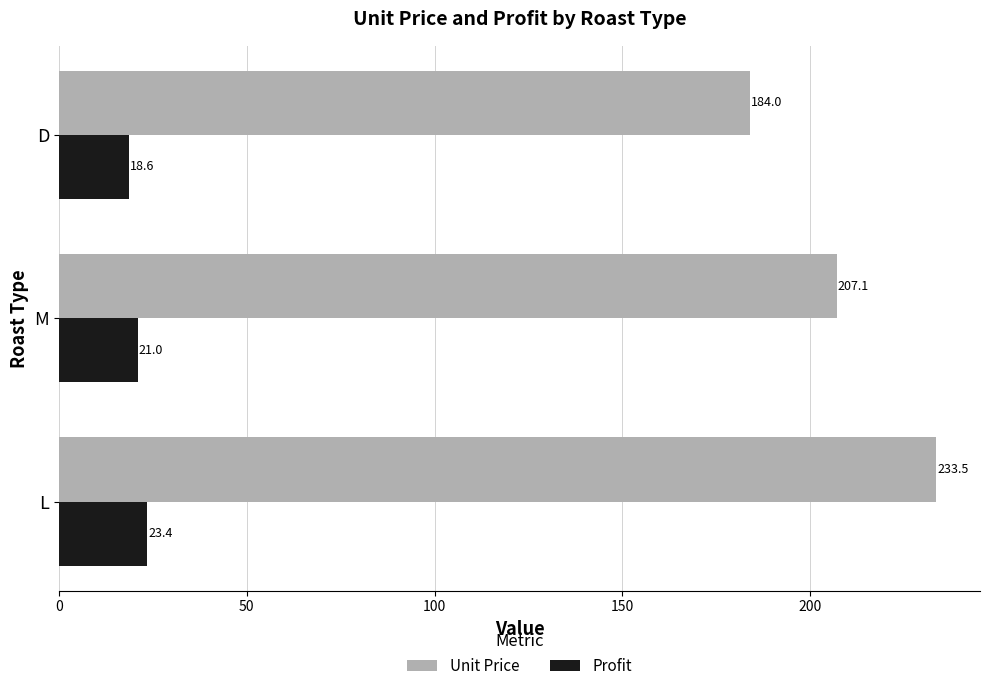

True or false: Profit has a value of 21.0 at M.

True